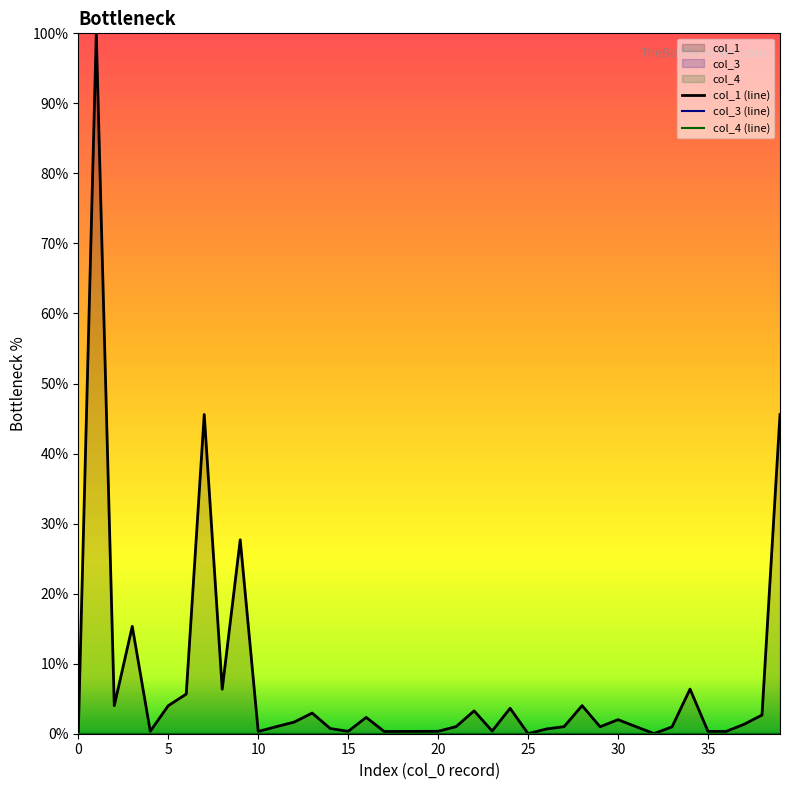

What is the difference between the maximum and second lowest values in the col_1 (line) series?

100.0